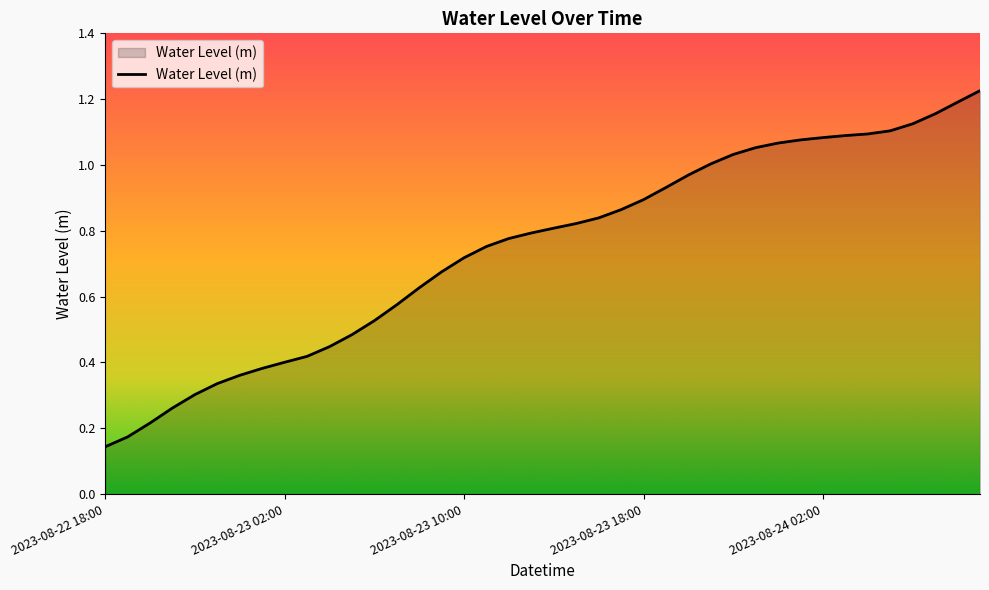

Is this an area chart (filled region under the line)?

Yes